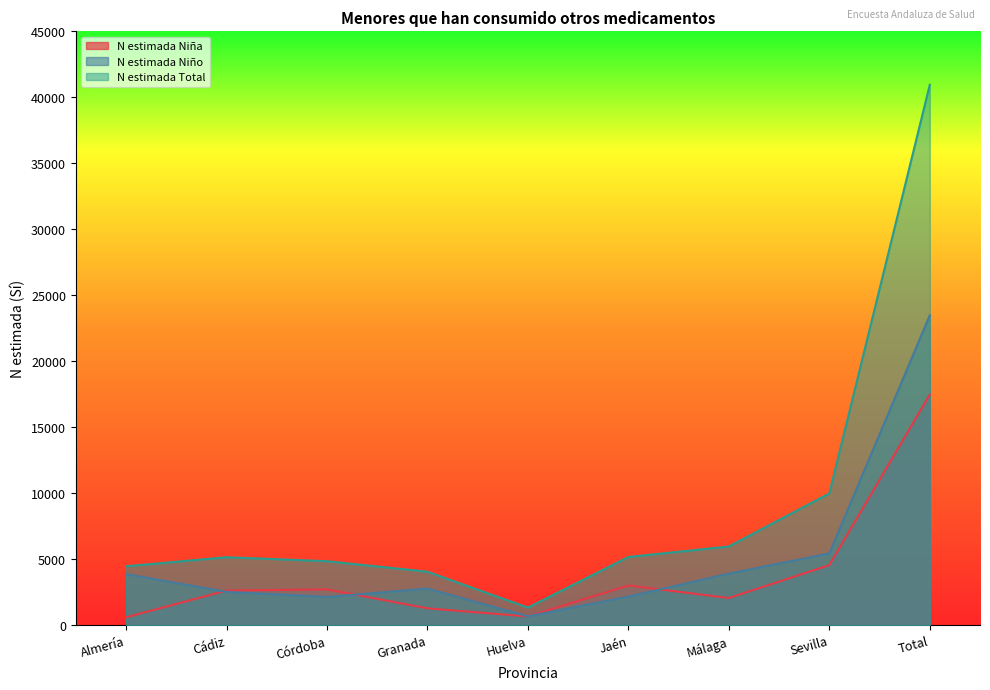

At which label does N estimada Niño reach its peak?

Total